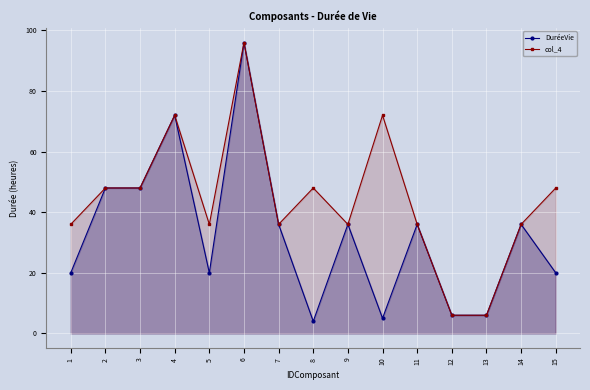

List the series in order of their peak value, highest first.

DuréeVie, col_4